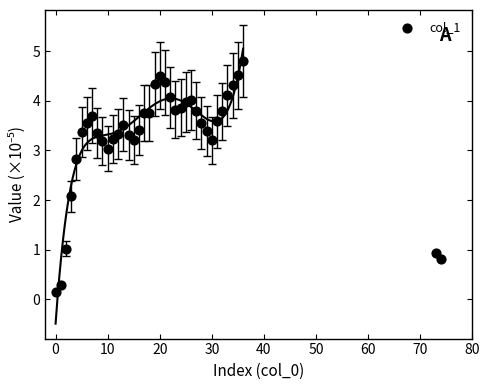

What is the change in value from 23 to 26?

+0.2